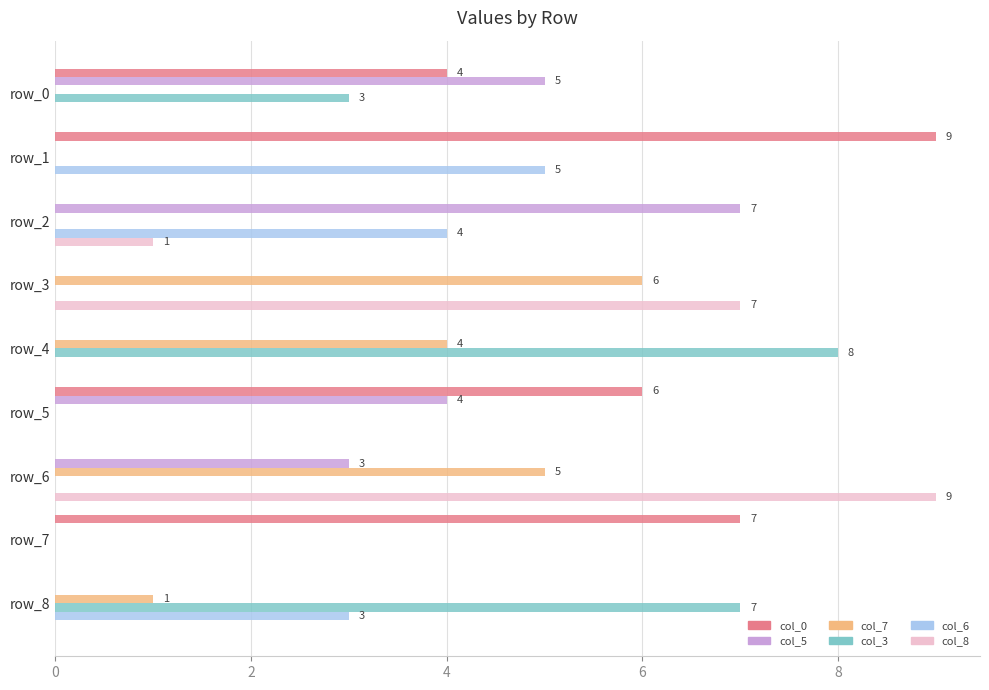

Which category has the highest value in the col_3 series?

row_4